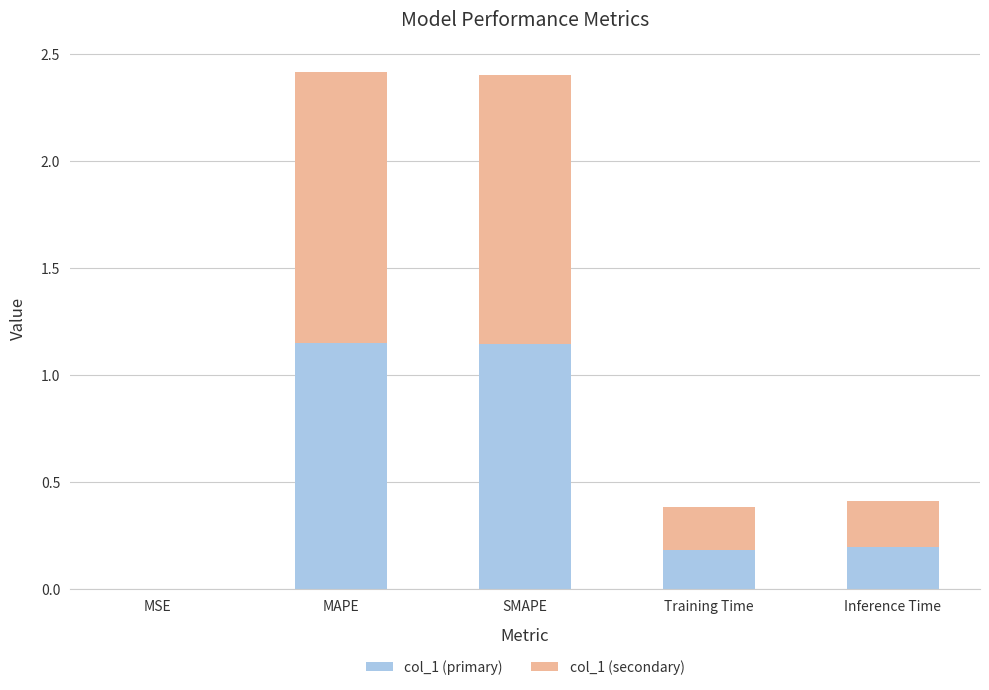

What is the total value across all series at Inference Time?

0.4